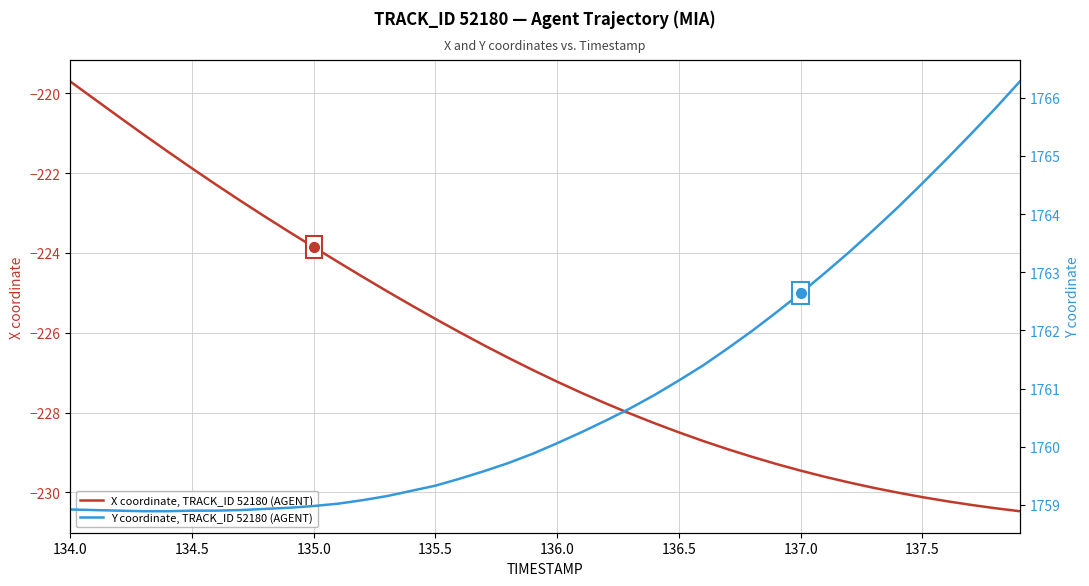

What is the lowest value of the X coordinate, TRACK_ID 52180 (AGENT) series?

-230.5